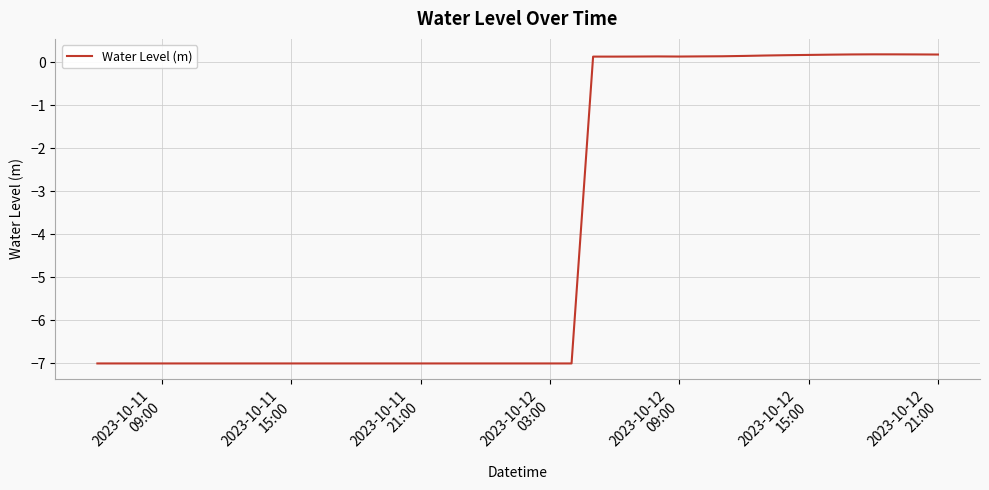

What is the average value?

-4.0